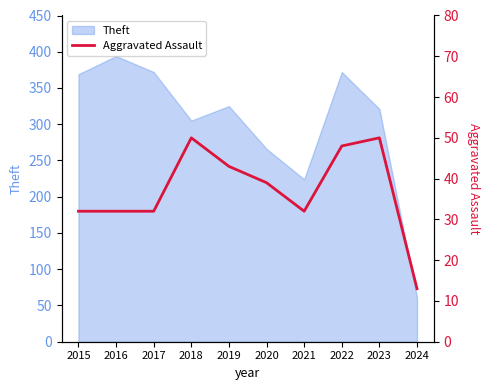

Where is the first local minimum?

2021